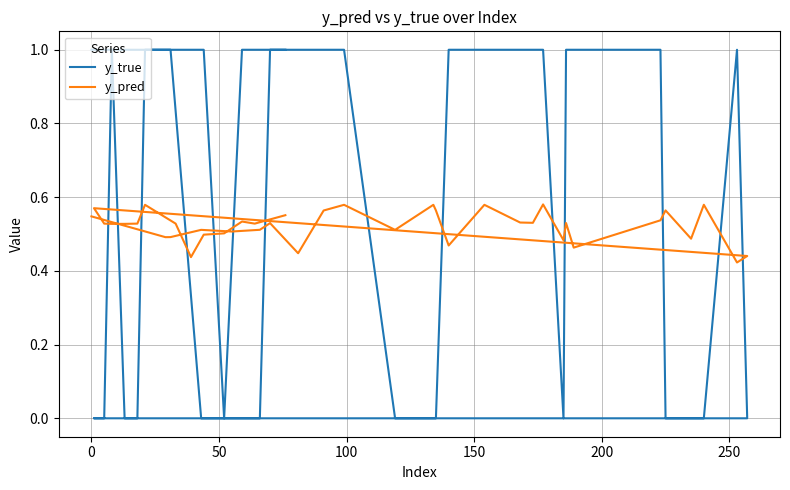

Which series has the widest spread of values?

y_true